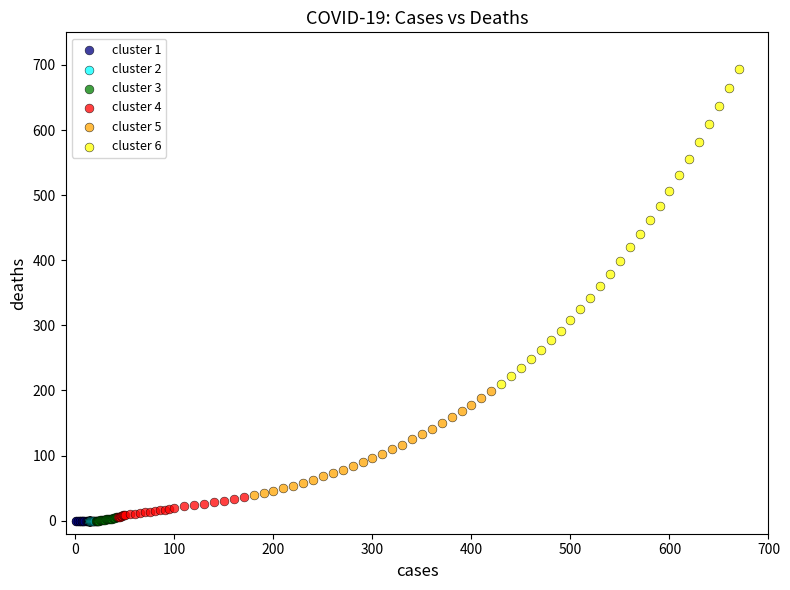

What are all the series names shown in the legend?

cluster 1, cluster 2, cluster 3, cluster 4, cluster 5, cluster 6